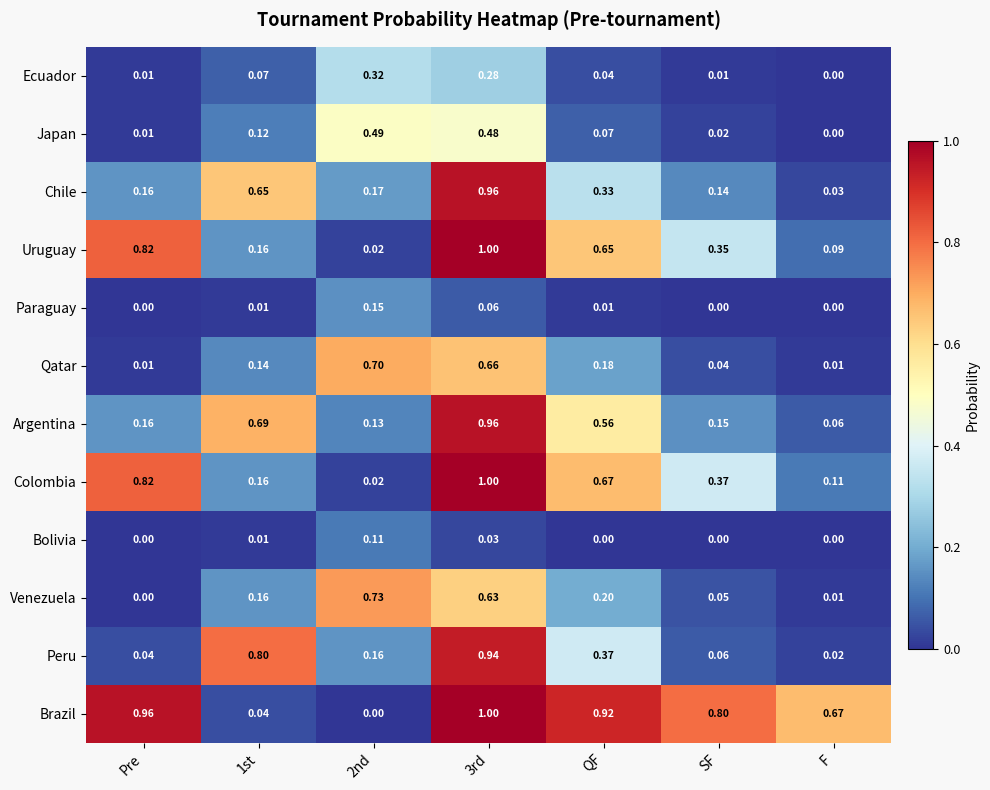

Which series has the widest spread of values?

Brazil